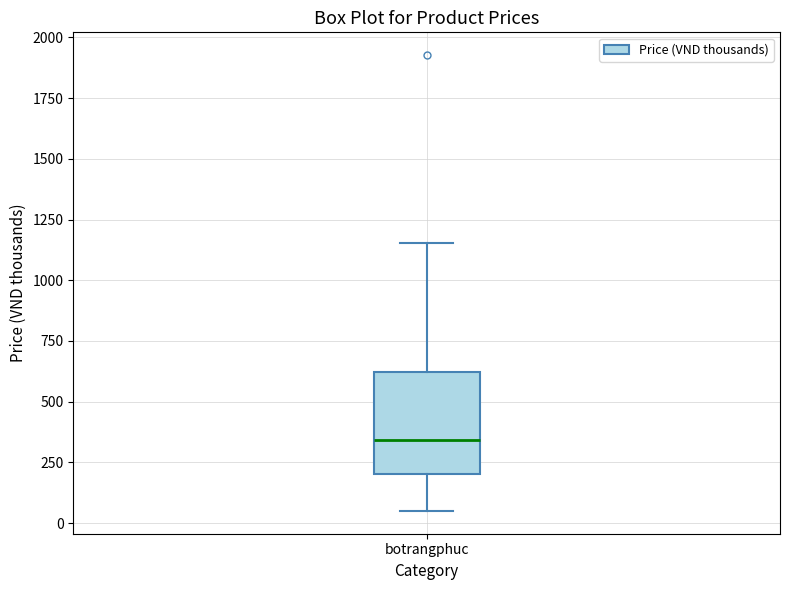

Read this box plot against the y-axis: the position of the median line, the range covered by the box, and the ends of both whiskers. The values are not printed on the chart, so give them approximately, as read against the axis.

median 350, box 200 to 600, whiskers 50 to 1150